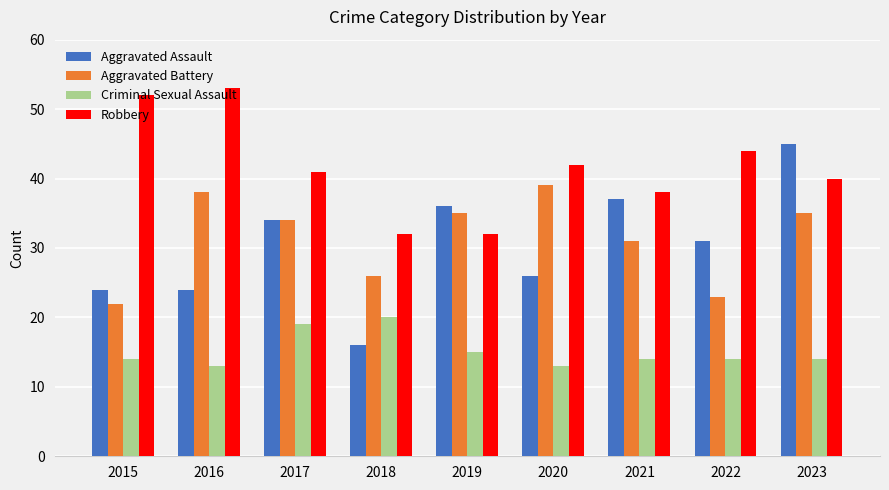

How many bars are there in each group?

4